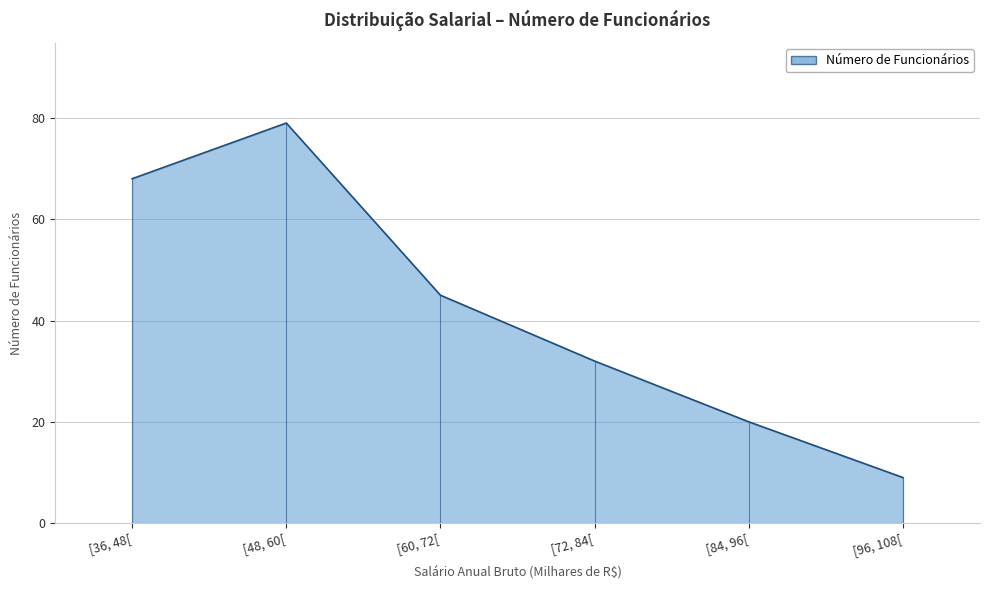

True or false: the data has more than 2 interior local peaks.

False